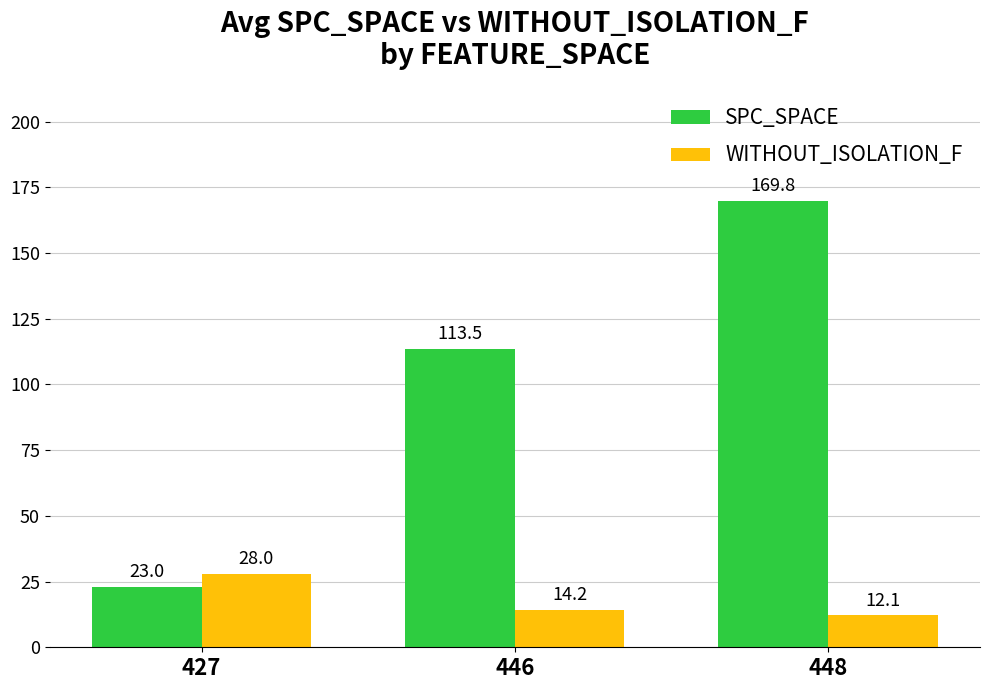

Are the bars horizontal?

No